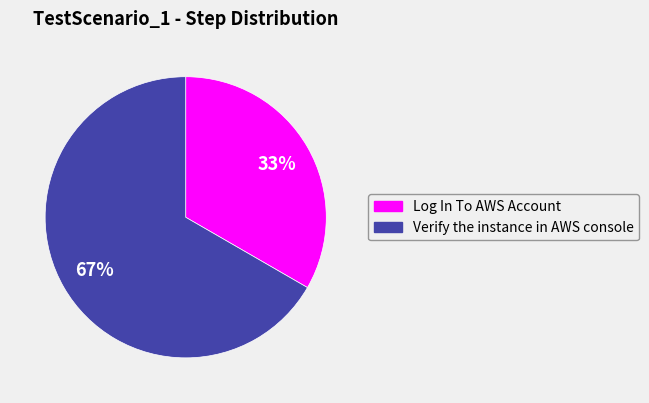

The Log In To AWS Account slice represents 23% of the pie. True or false?

False